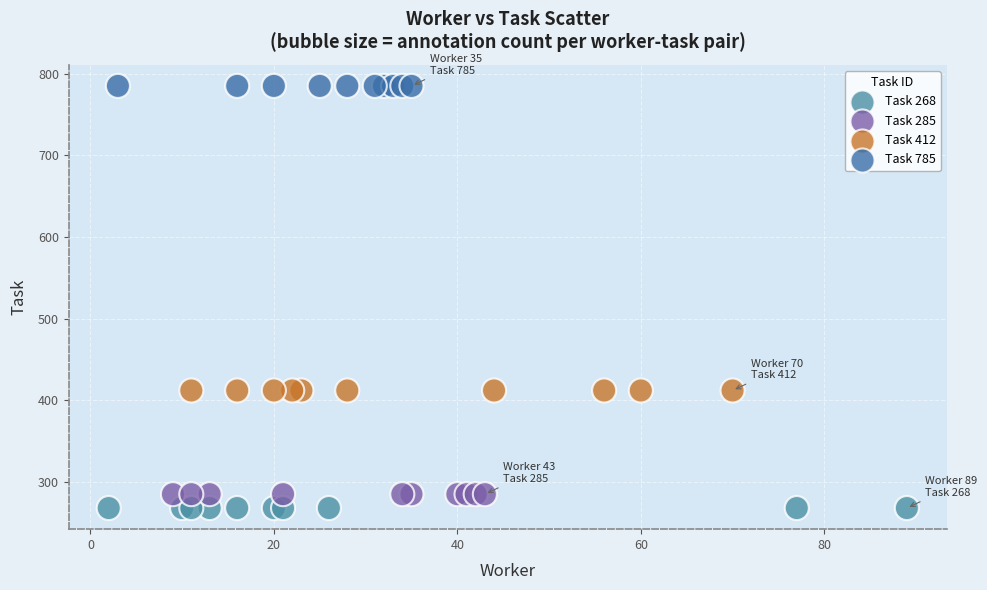

Which series reaches the maximum Y coordinate?

Task 785